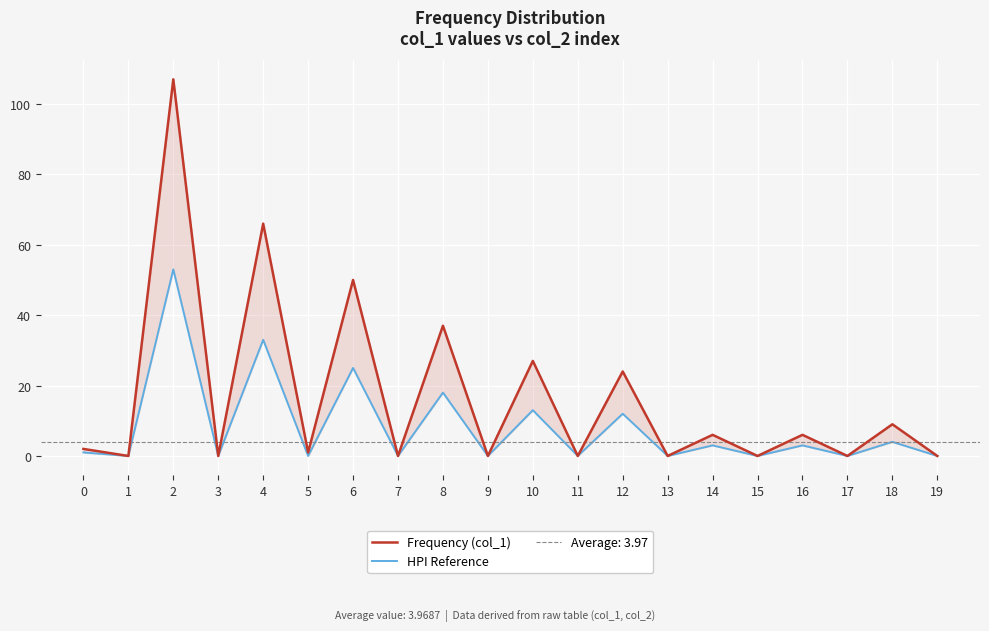

True or false: HPI Reference and Frequency (col_1) cross at least once.

False